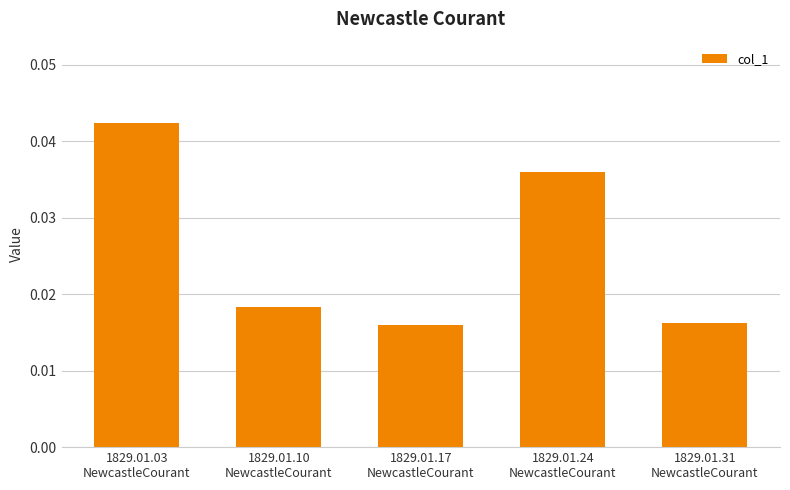

How many values are between 0 and 1?

5